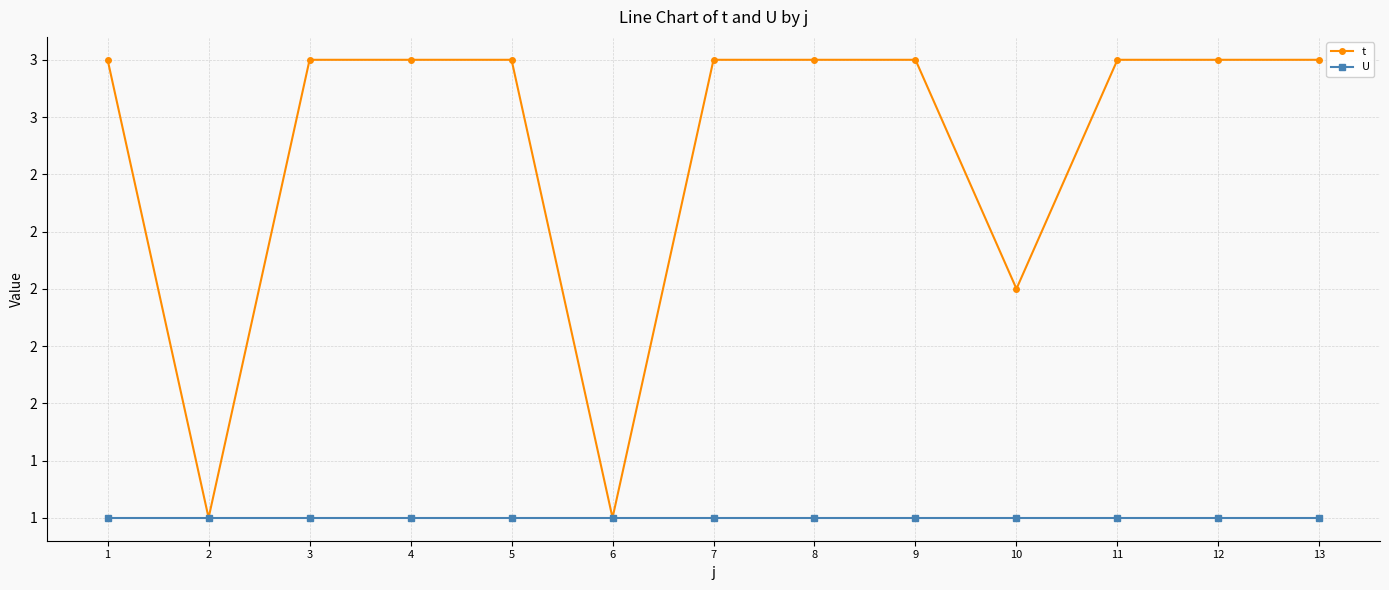

Which has a higher value, 4 or 7?

4